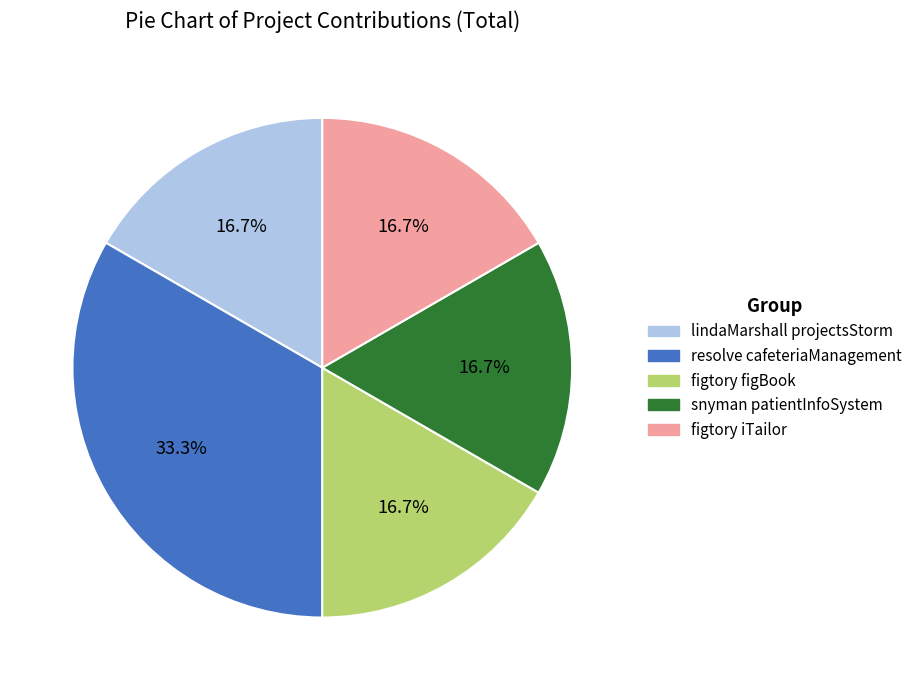

Does any single category account for the majority?

No